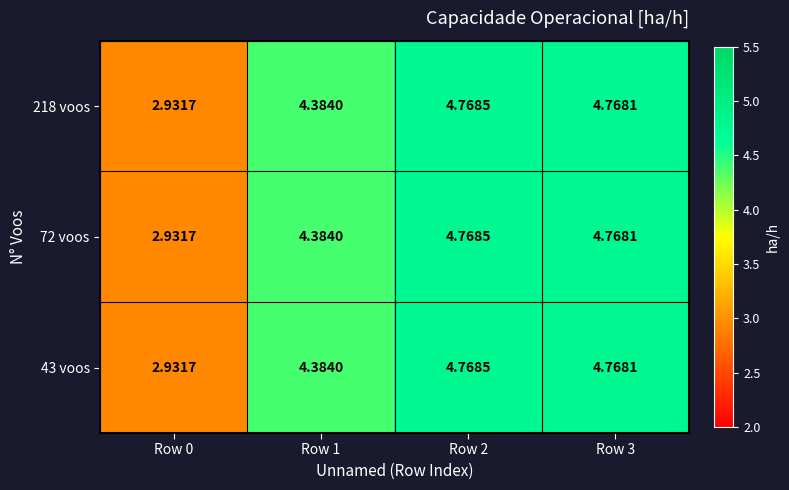

Is the value of 43 voos at Row 2 greater than the value of 218 voos at Row 3?

Yes